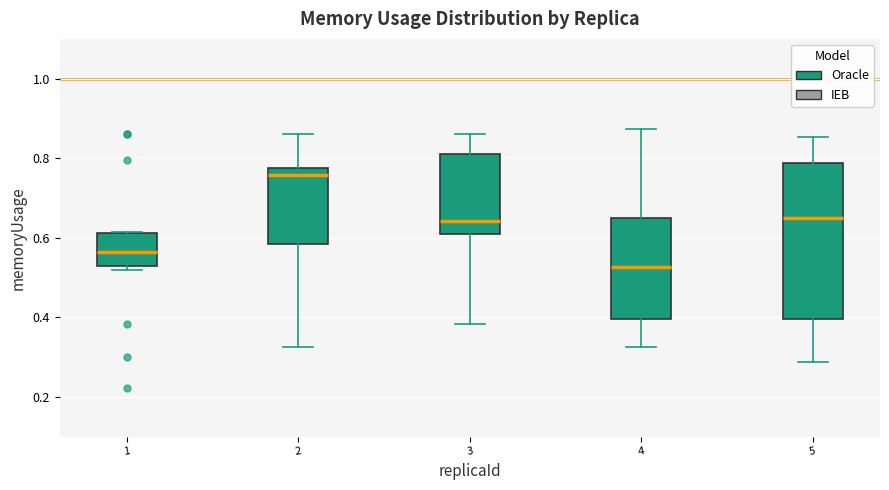

Comparing the boxes themselves (not the whiskers), which one is the tallest?

5